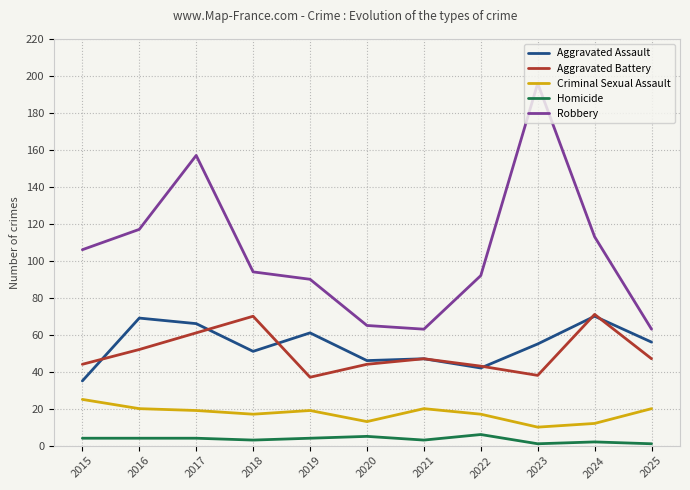

At which label is Robbery closest to 129?

2016